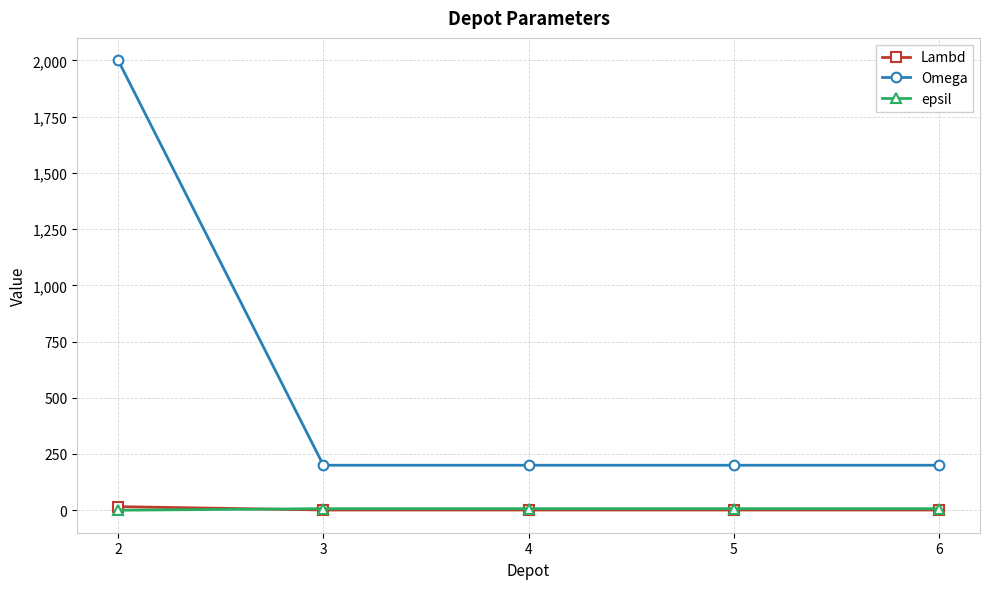

What is the value of the Omega point at the 3rd from the left?

200